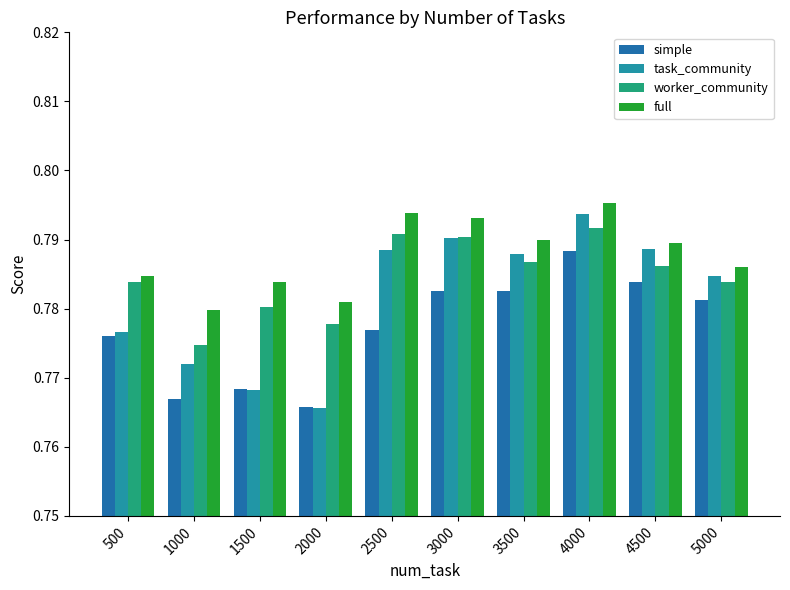

Rank the series by their average value, from highest to lowest.

full, worker_community, task_community, simple